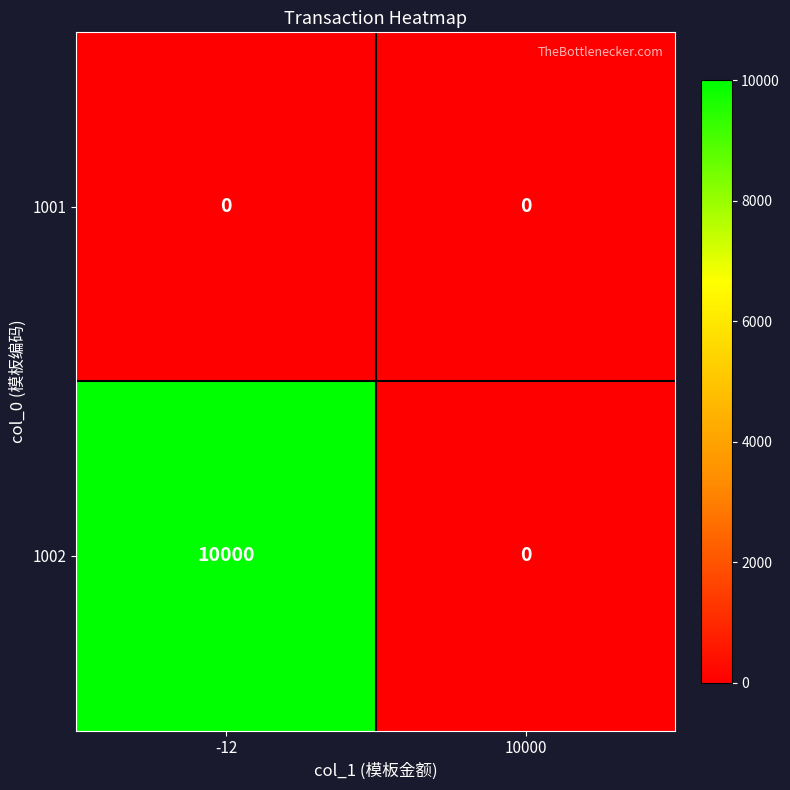

Rank the series by their average value, from lowest to highest.

1001, 1002